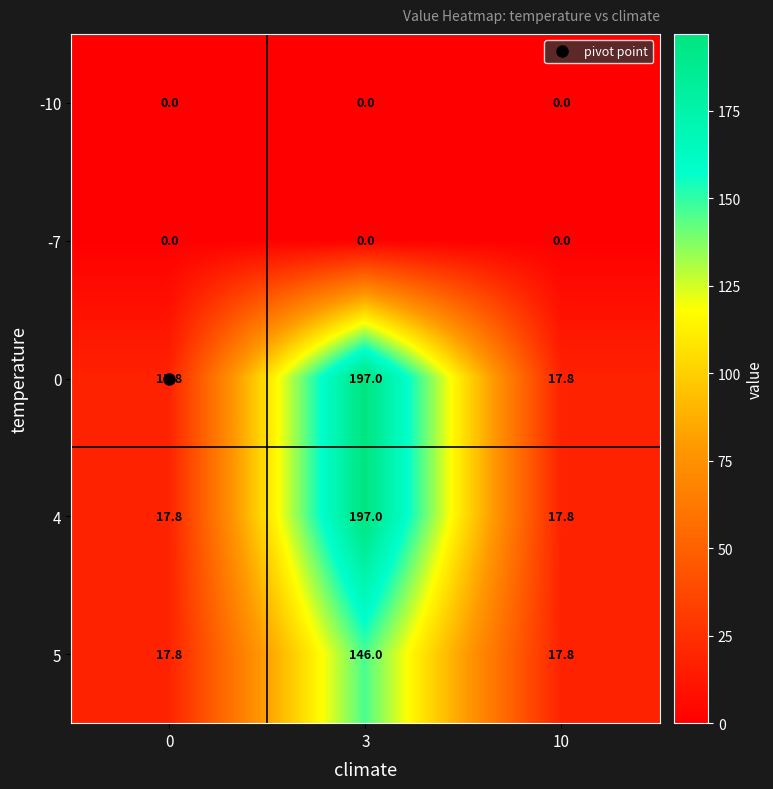

What is the spread (max minus min) of values at 0?

17.8